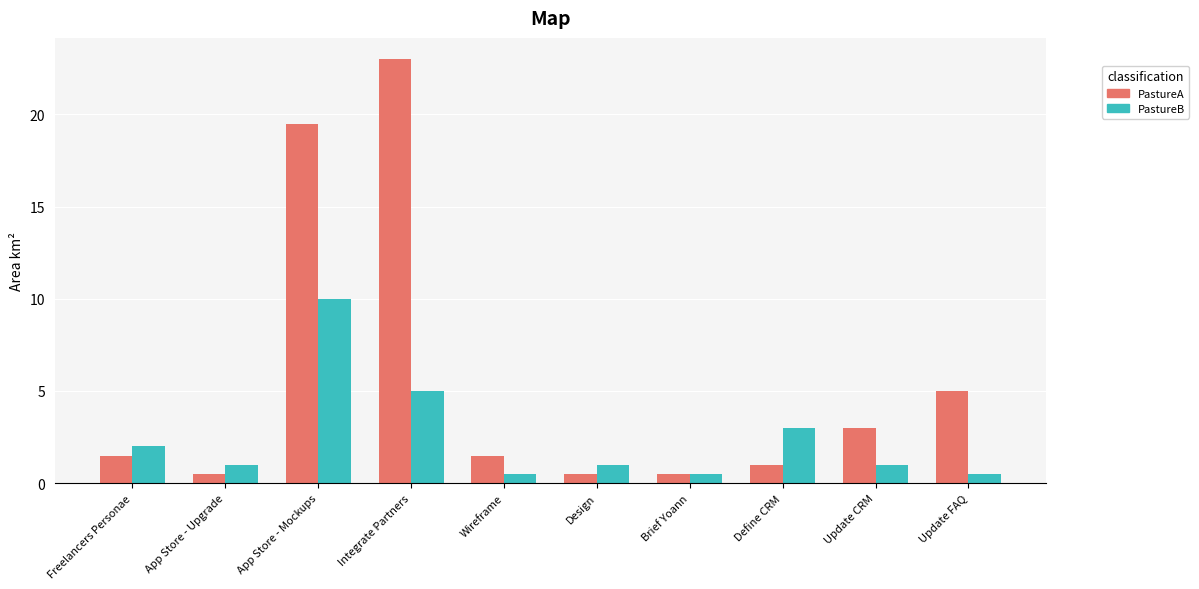

Reading left to right, transcribe all the data shown in this chart.

PastureA: Freelancers Personae=1.5	App Store - Upgrade=0.5	App Store - Mockups=19.5	Integrate Partners=23.0	Wireframe=1.5	Design=0.5	Brief Yoann=0.5	Define CRM=1.0	Update CRM=3.0	Update FAQ=5.0
PastureB: Freelancers Personae=2.0	App Store - Upgrade=1.0	App Store - Mockups=10.0	Integrate Partners=5.0	Wireframe=0.5	Design=1.0	Brief Yoann=0.5	Define CRM=3.0	Update CRM=1.0	Update FAQ=0.5